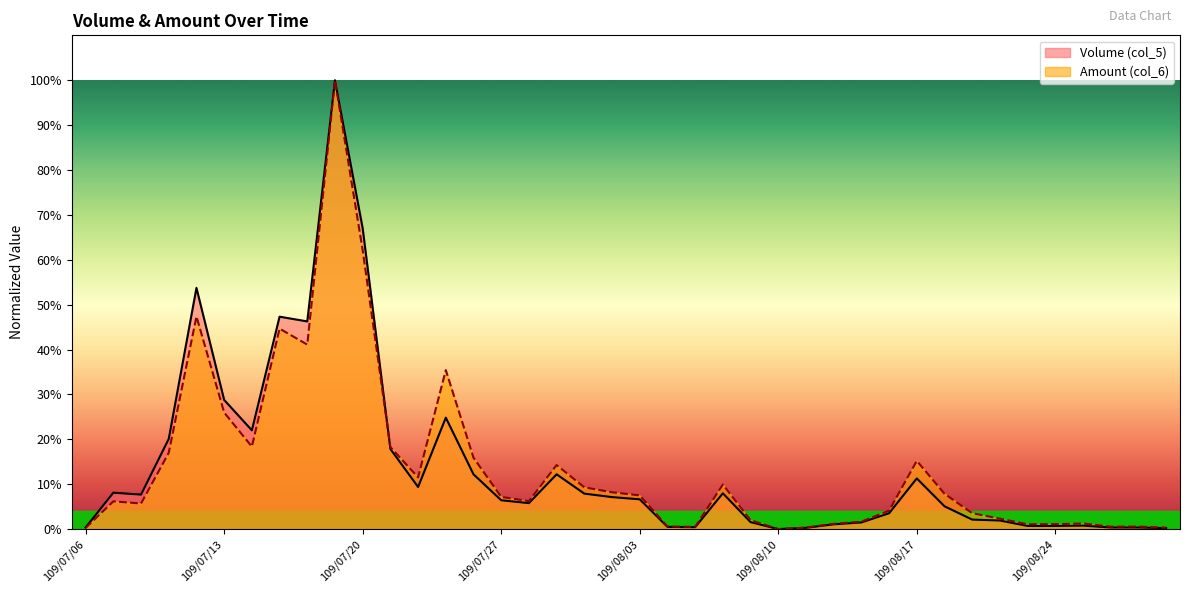

Does the chart have visible grid lines?

No